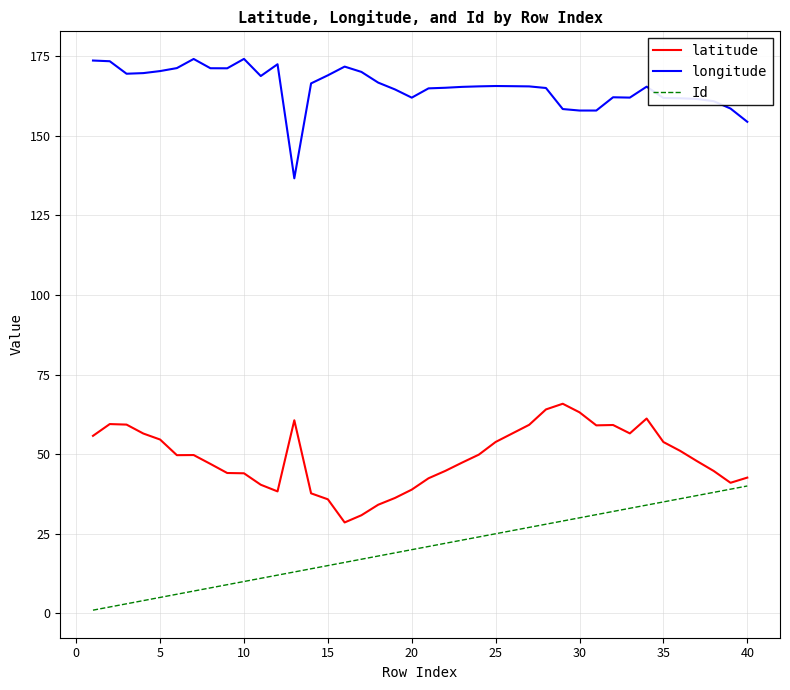

Rank the series by their maximum value, from lowest to highest.

Id, latitude, longitude